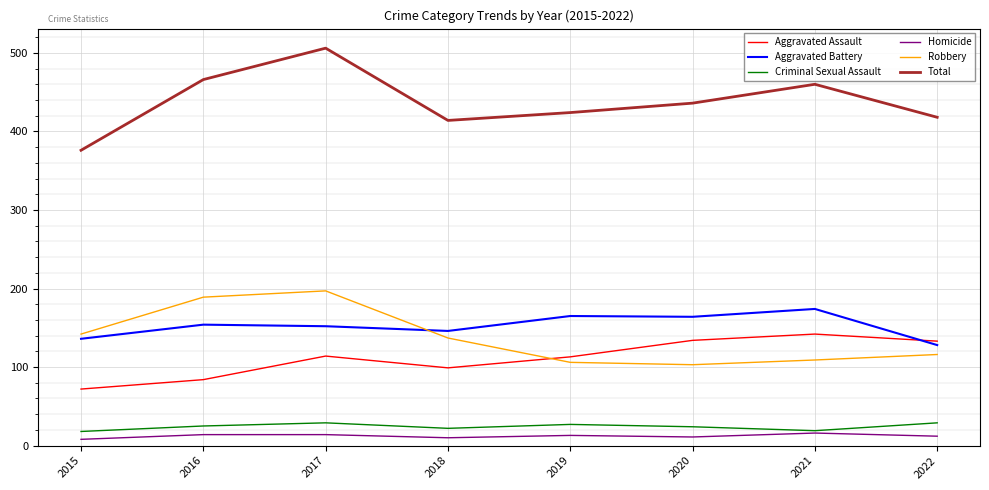

True or false: Aggravated Assault has a value of 114 at 2017.

True